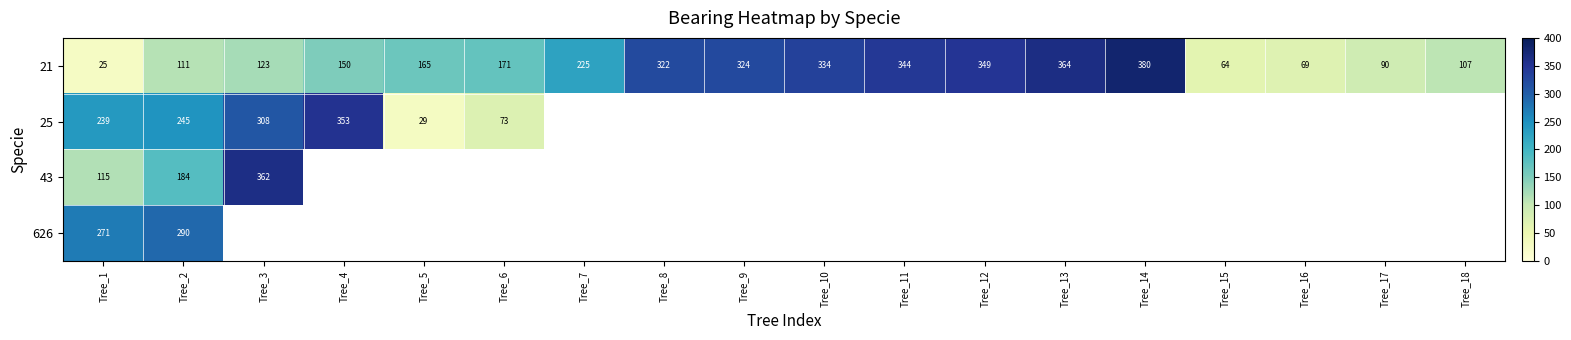

The value of 21 at Tree_4 is 150. True or false?

True